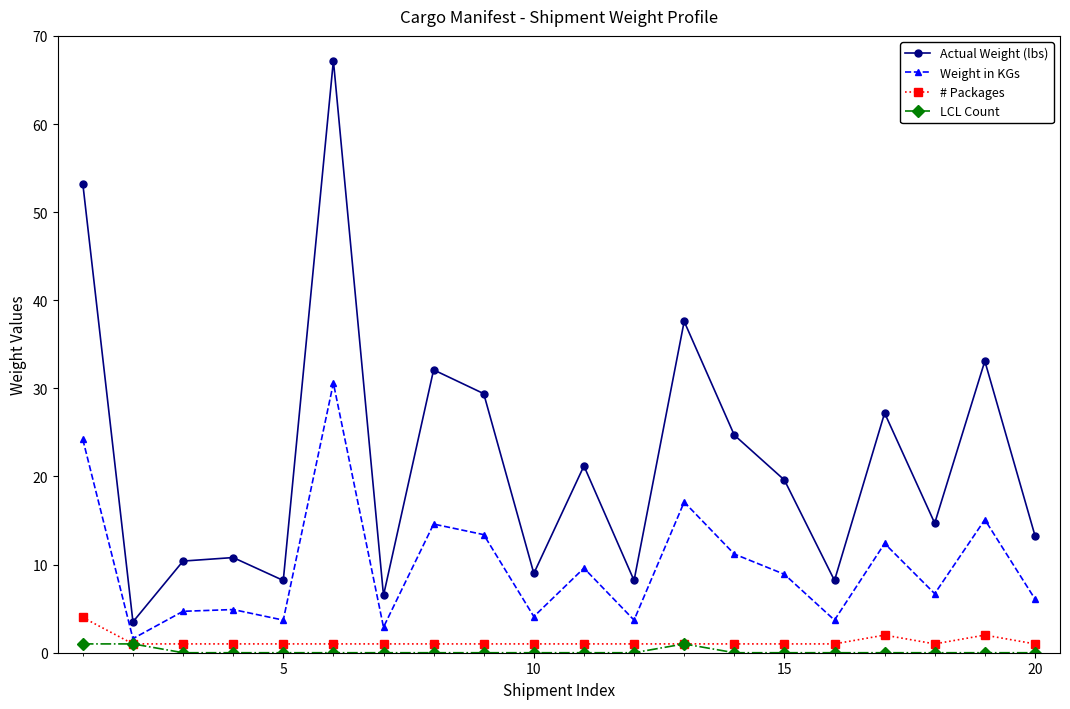

Which series has the largest range (max minus min)?

Actual Weight (lbs)